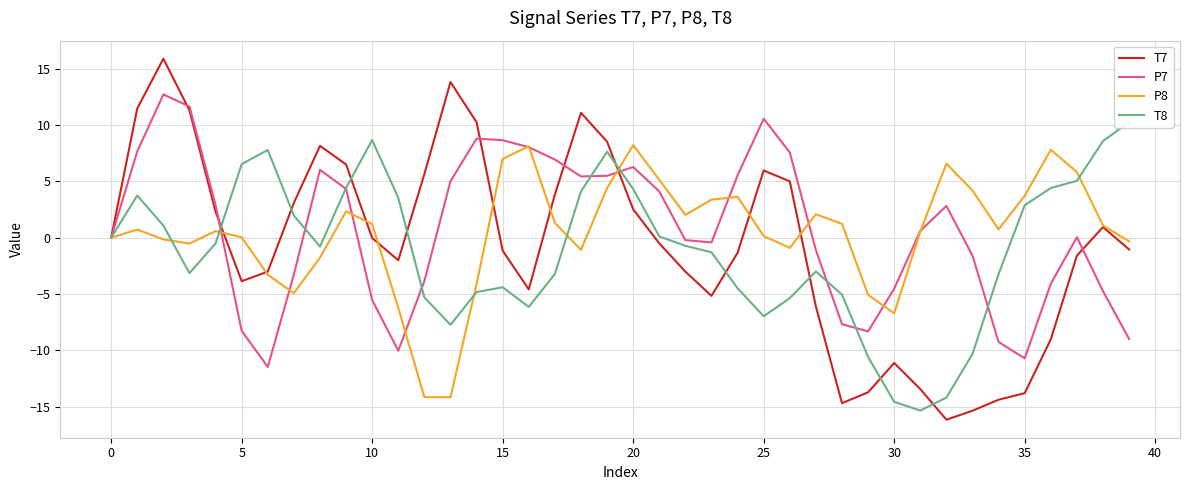

Is it true that T7 equals -0.0 at 10?

True